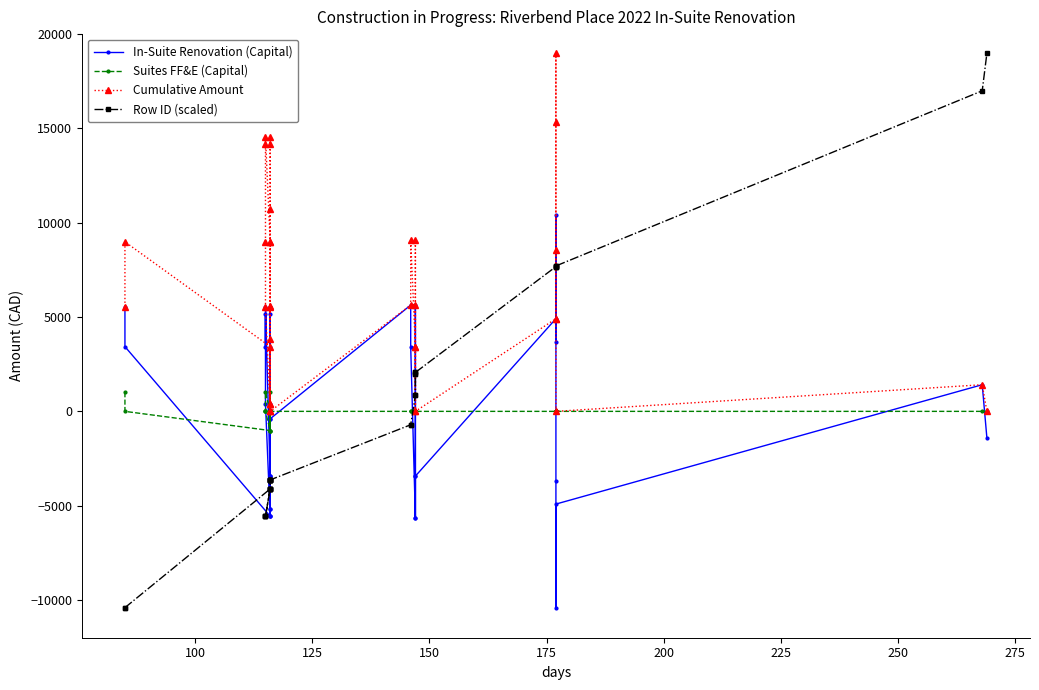

Does the chart have visible grid lines?

No